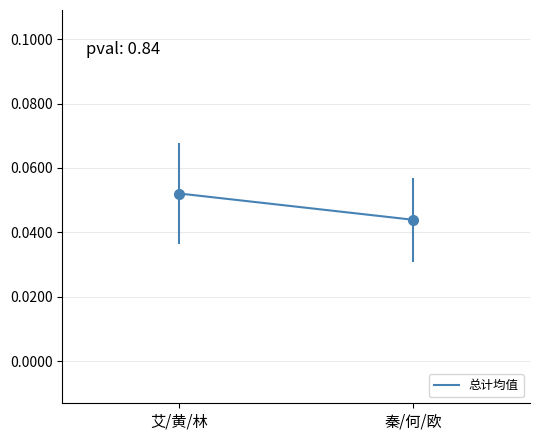

What is the label of the 2nd point from the left?

秦/何/欧